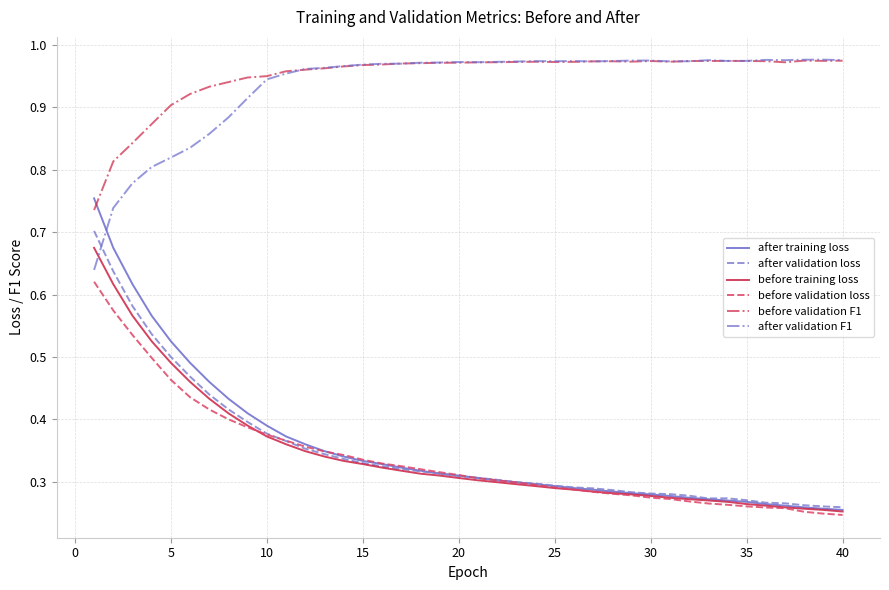

True or false: before training loss and after validation F1 cross at least once.

True